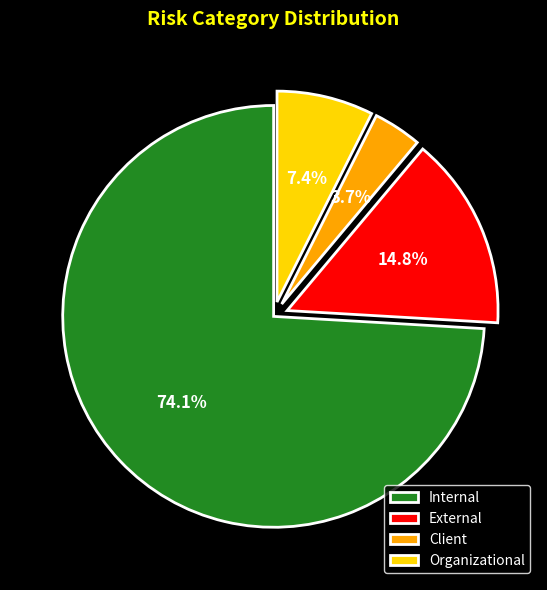

Rank the categories by value from highest to lowest.

Internal, External, Organizational, Client